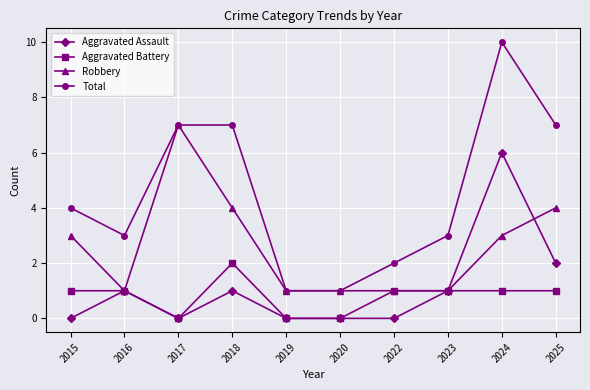

Is the value of Aggravated Assault at 2025 greater than the value of Aggravated Battery at 2017?

Yes